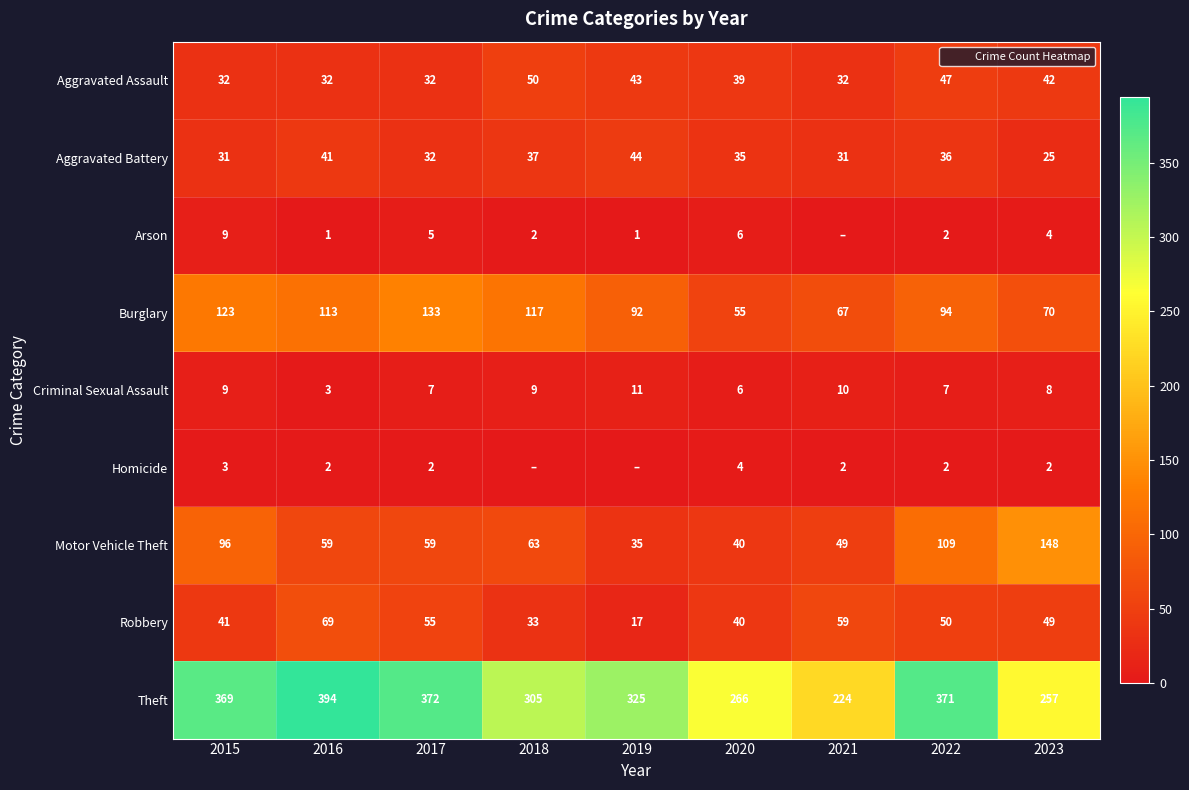

At which label does Robbery reach its peak?

2016